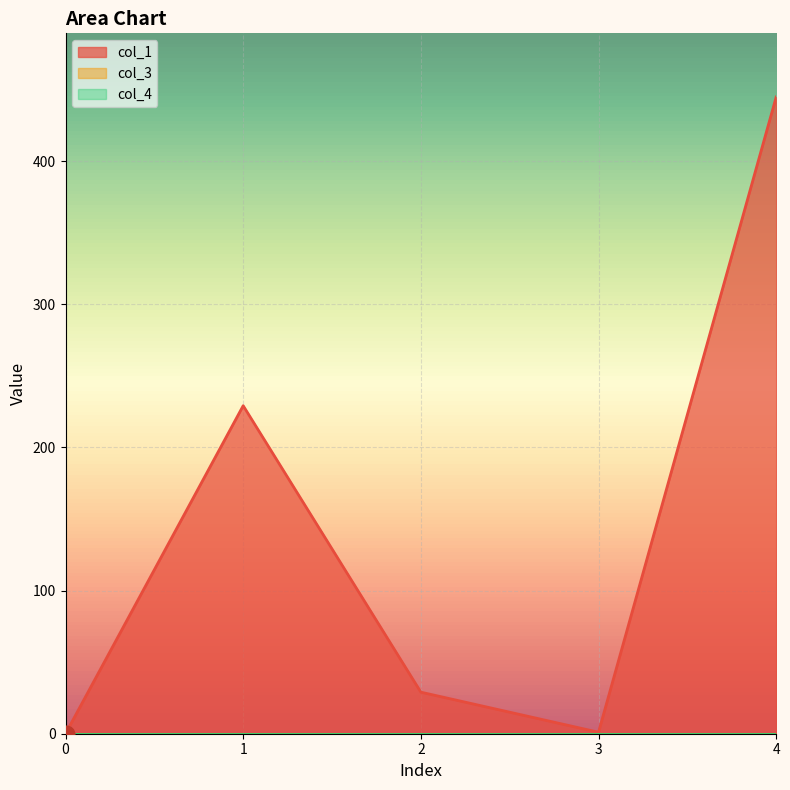

Reading left to right, list all the values displayed in this chart.

col_1: 0.0	229.1	29.0	1.0	444.8
col_3: 0.0	0.0	0.0	0.0	0.0
col_4: 0.0	0.0	0.0	0.0	0.0